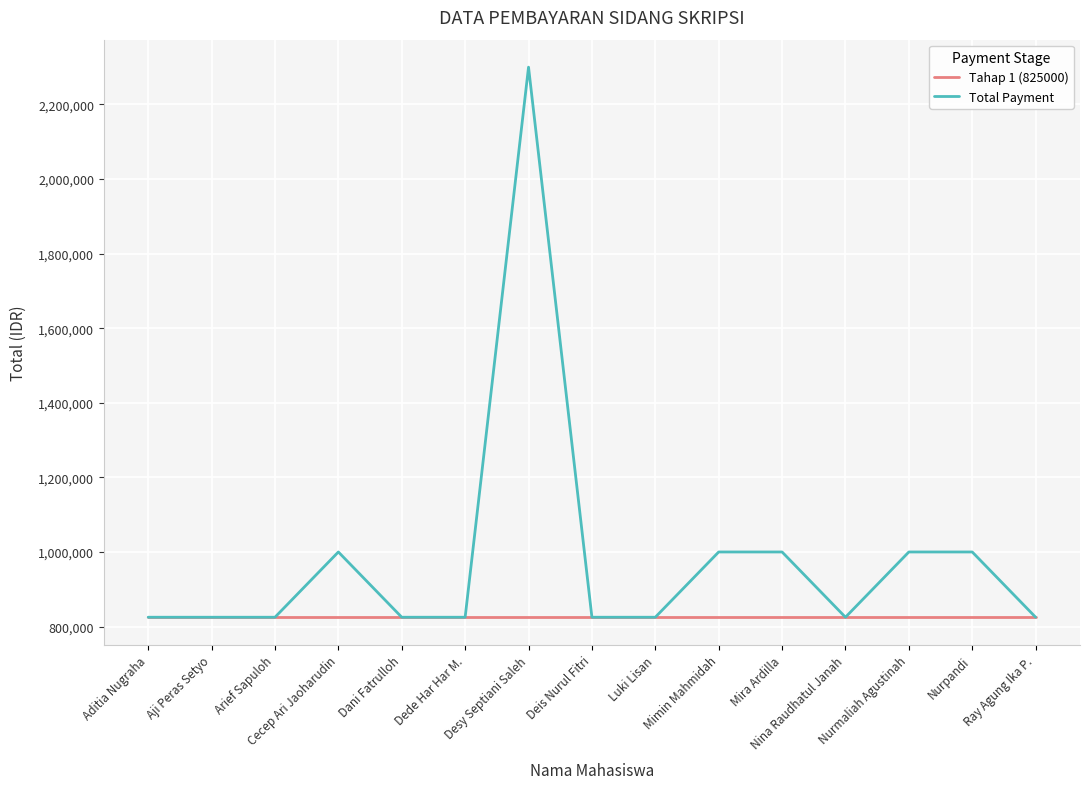

What is the spread (max minus min) of values at Cecep Ari Jaoharudin?

175000